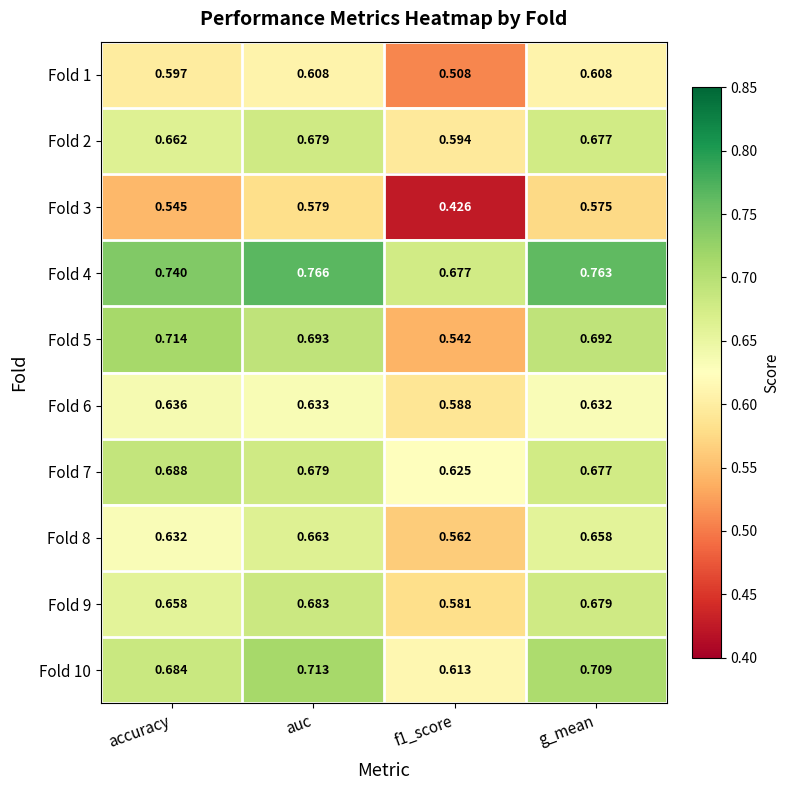

At which label does Fold 2 reach its peak?

auc